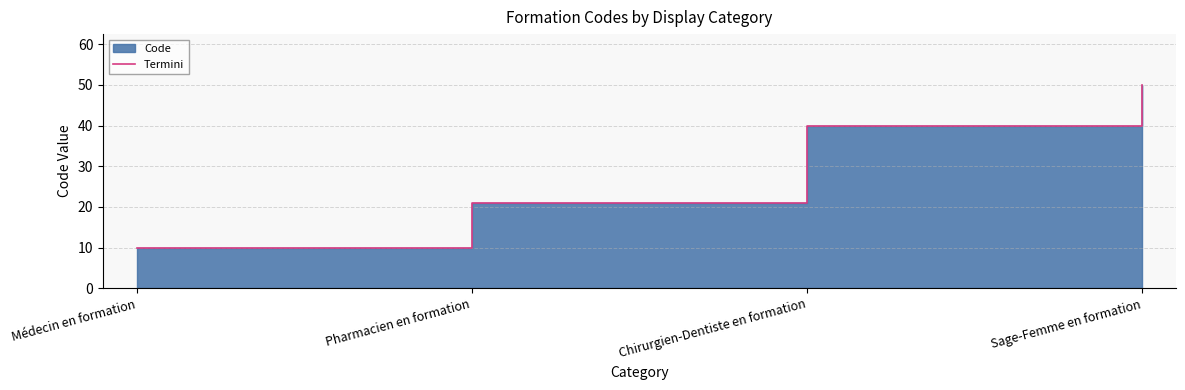

Count the values in the range 21 to 50.

3